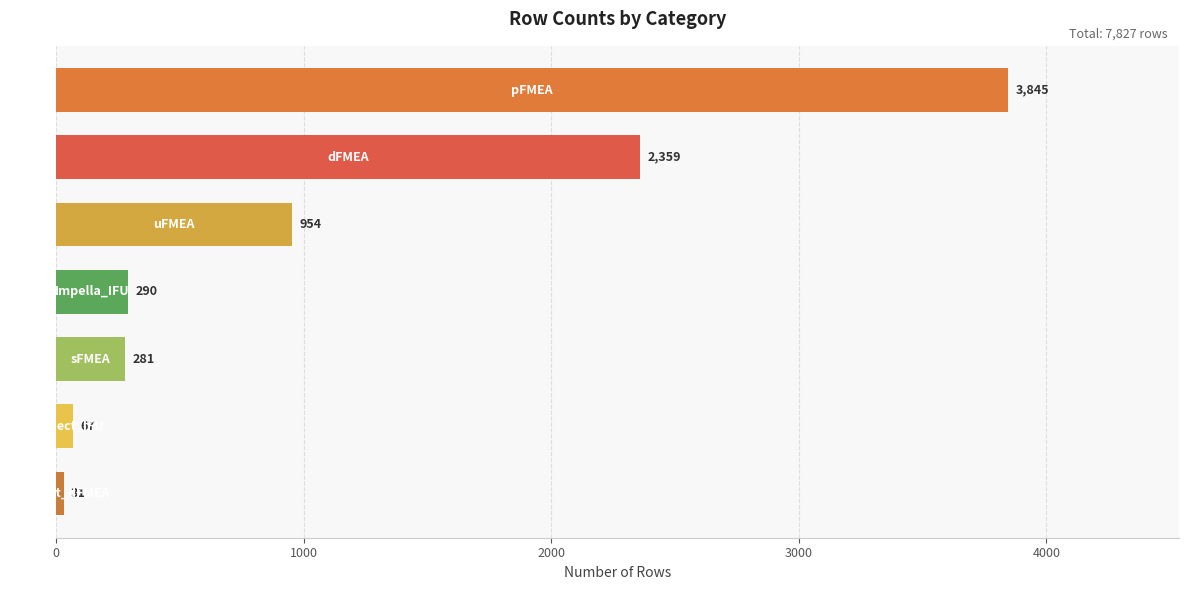

What is the smallest value displayed?

31